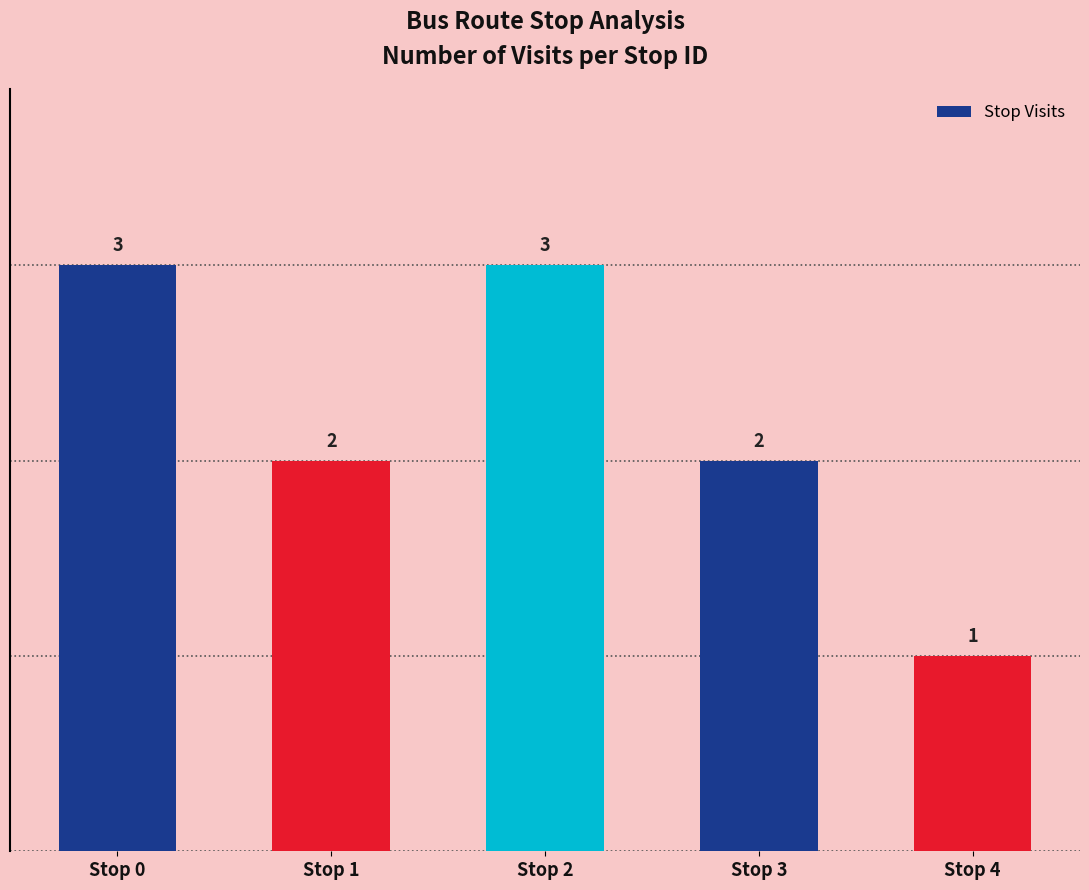

Reading right to left, list all the values displayed in this chart.

1	2	3	2	3